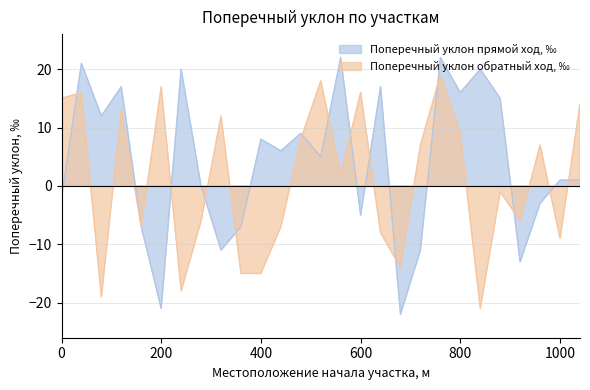

Which series ends up on top after the final intersection of Поперечный уклон прямой ход, ‰ and Поперечный уклон обратный ход, ‰?

Поперечный уклон обратный ход, ‰